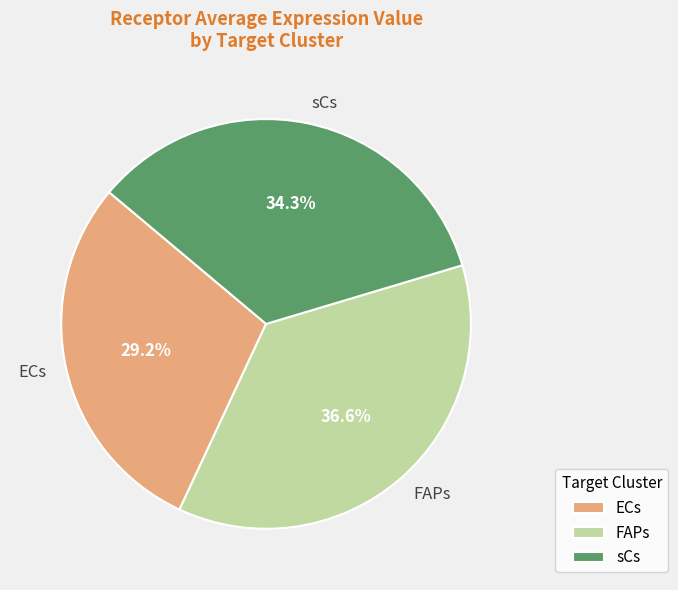

How many segments does this pie chart have?

3